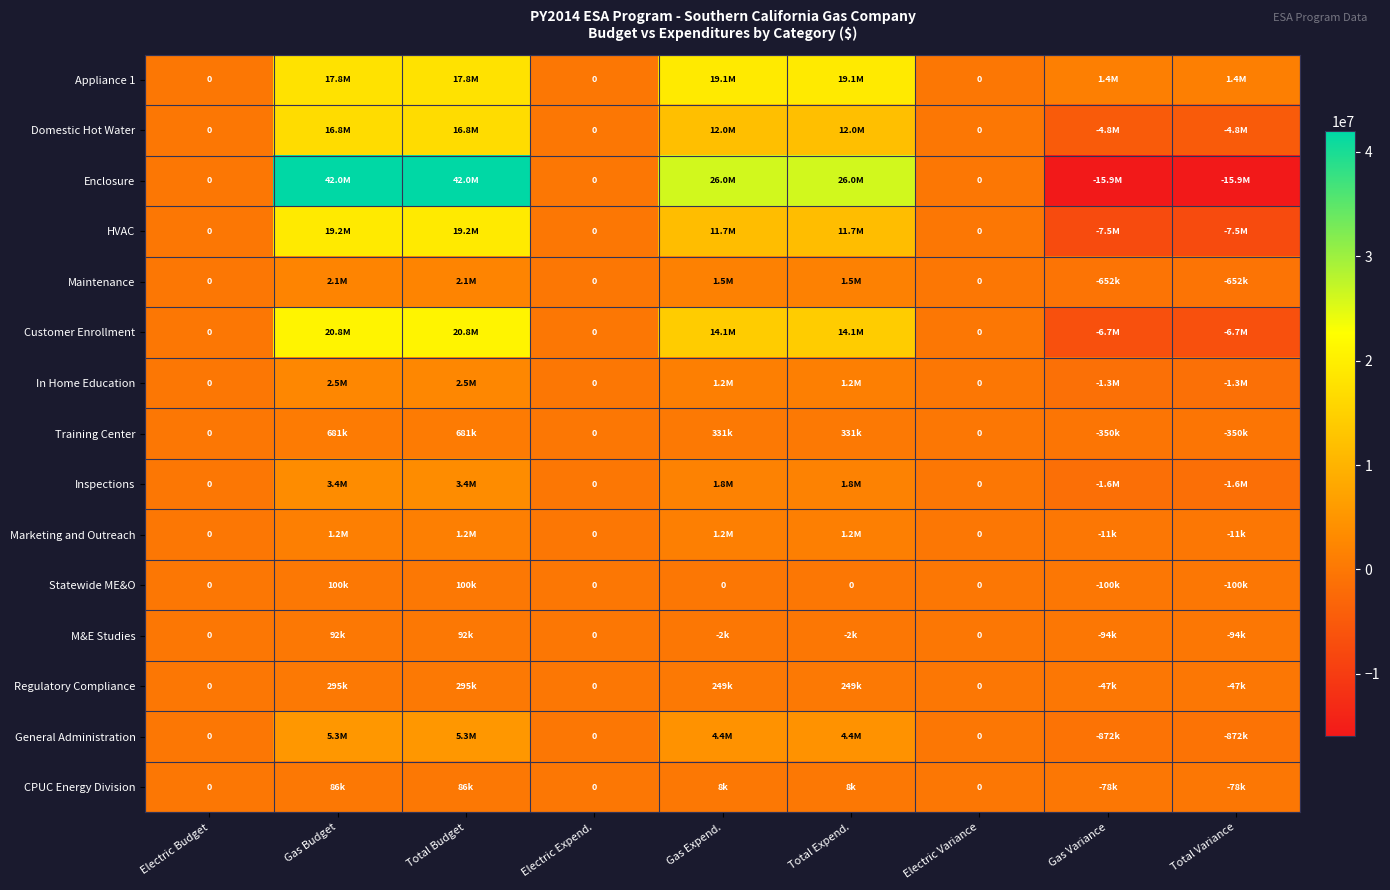

What is the lowest value of the Inspections series?

-1561183.2